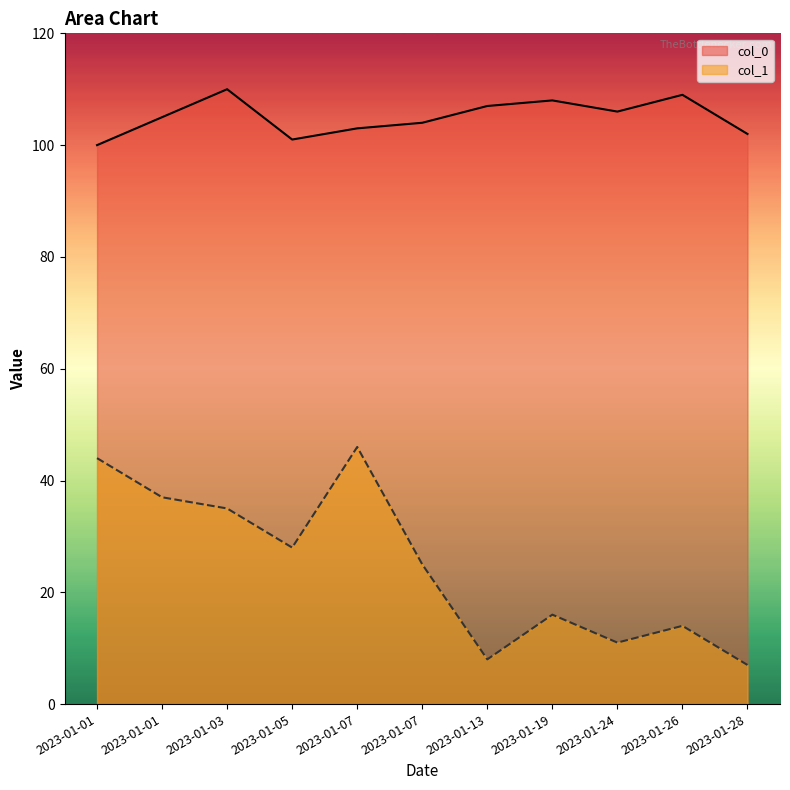

Which series has the largest range (max minus min)?

col_1